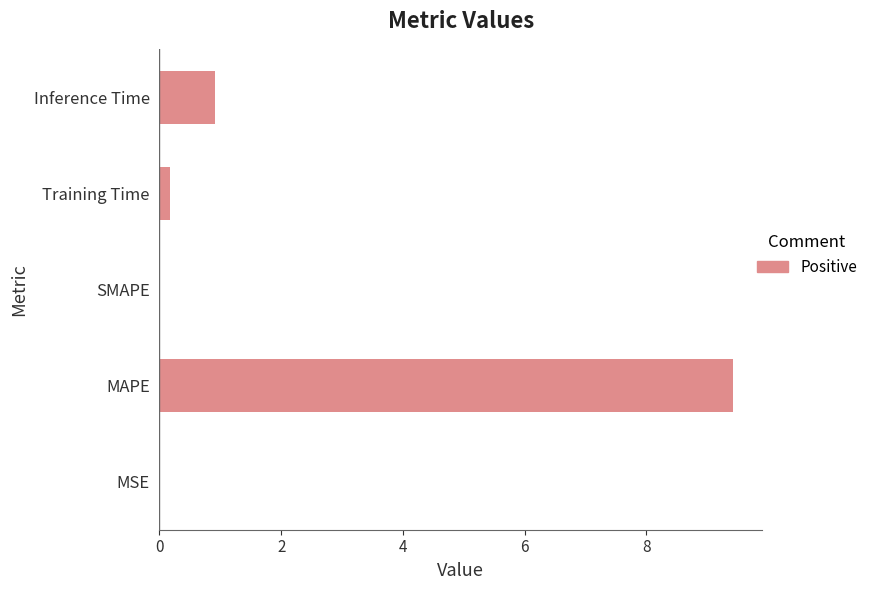

What is the greatest value displayed?

9.4